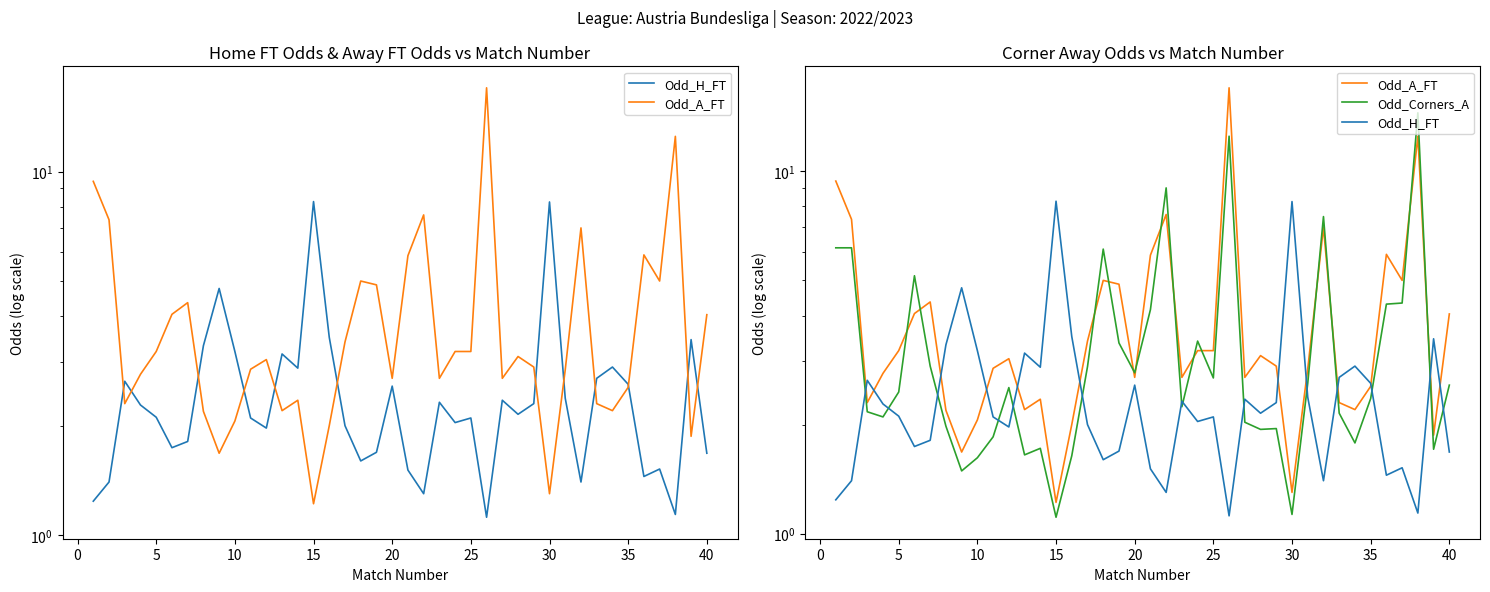

What is the value of the Odd_H_FT point at the 20th from the left?

2.6